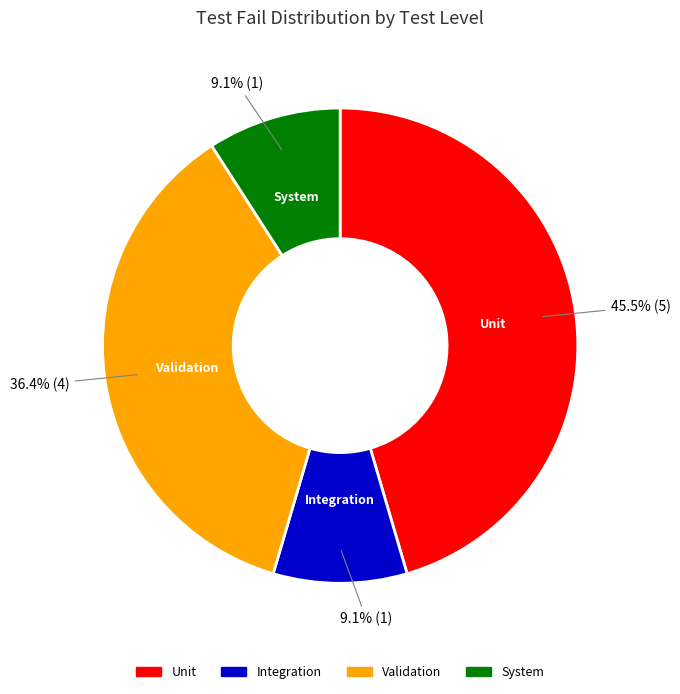

Is there any slice that represents more than half of the pie?

No